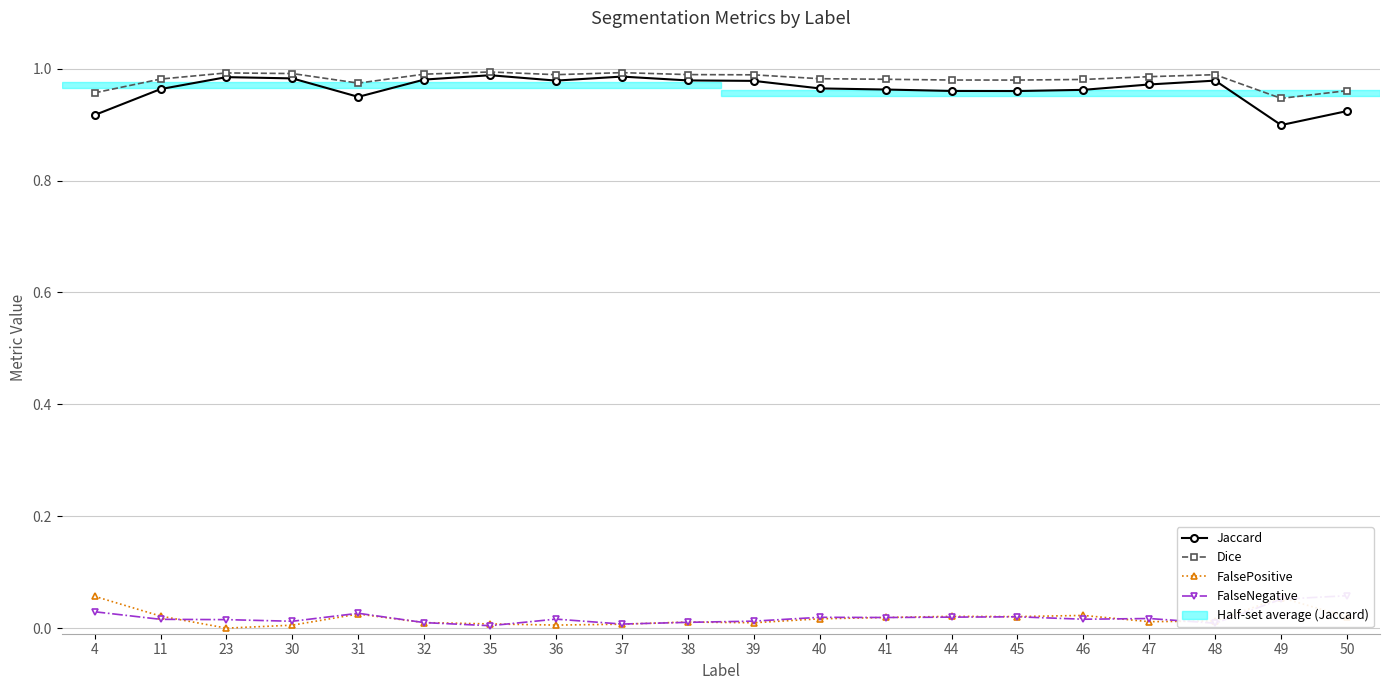

The Dice series shows 1.5 at 4. True or false?

False